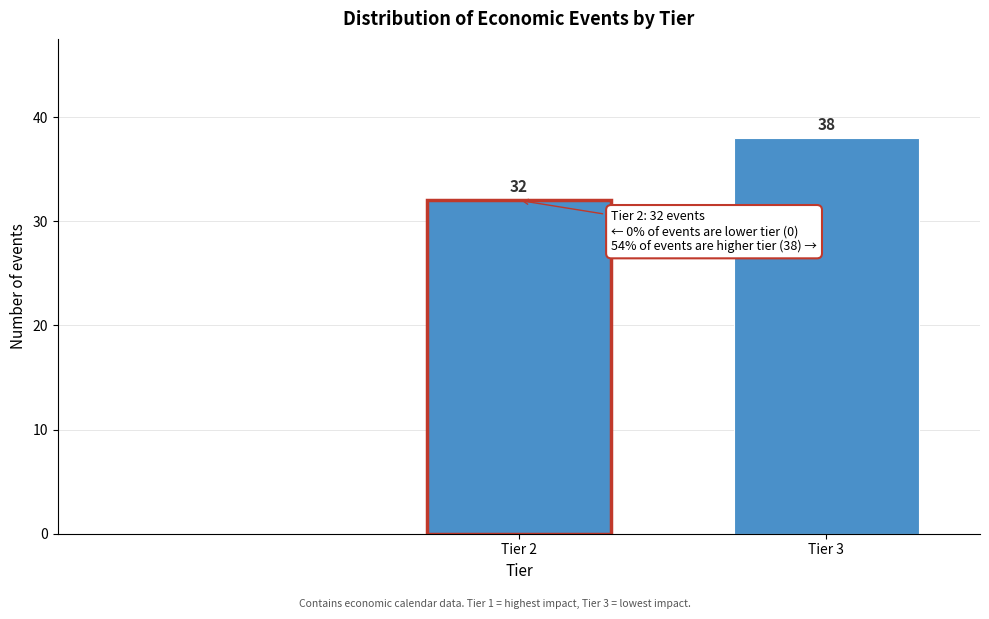

Reading left to right, list all the values displayed in this chart.

32	38